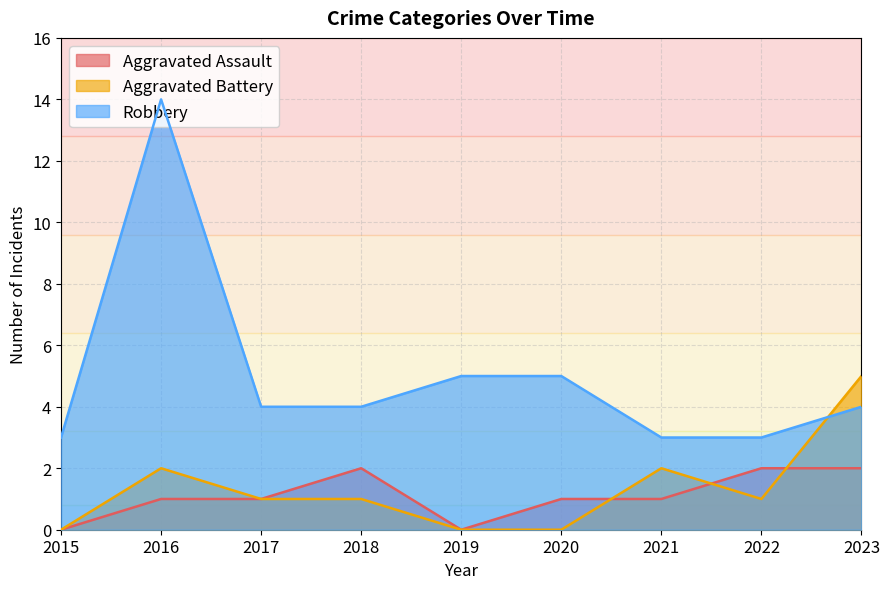

What is the spread (max minus min) of values at 2019?

5